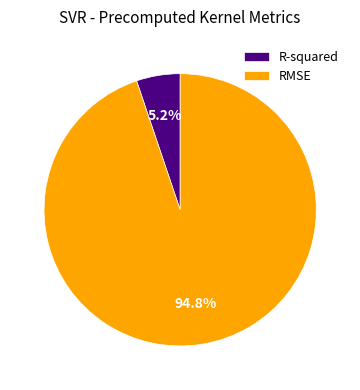

What percentage is the RMSE slice, to the nearest percent?

95%